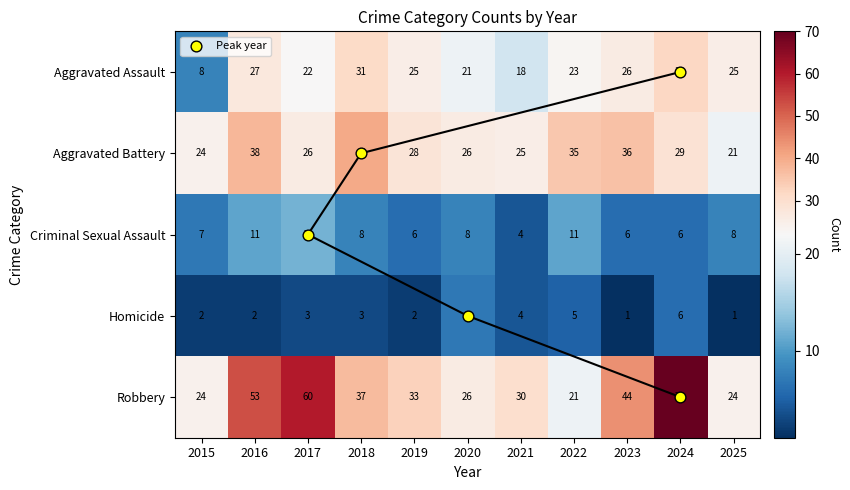

What is the sum of all Aggravated Assault values?

258